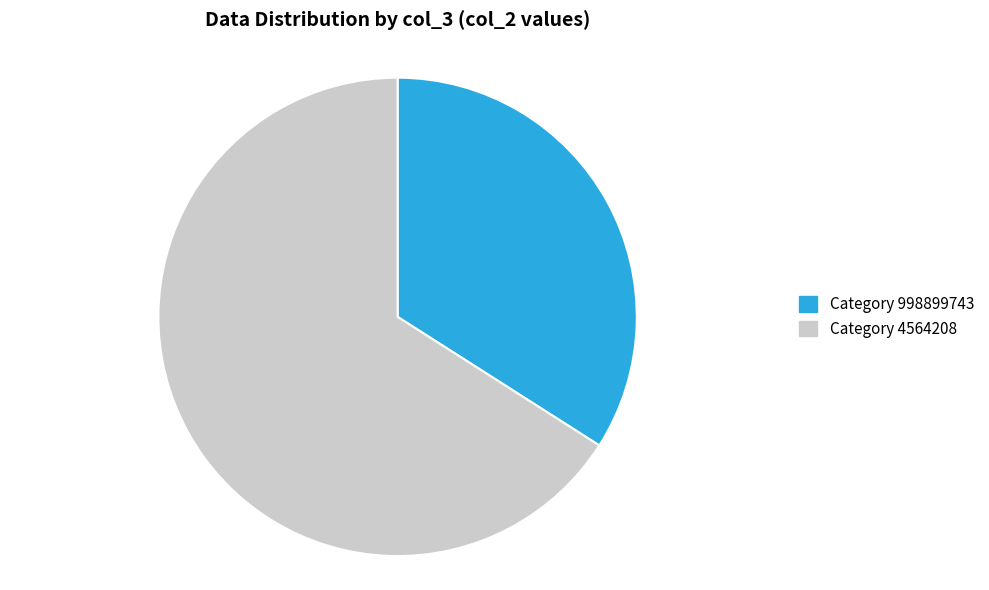

Is the sum of Category 4564208 and Category 998899743 greater than half?

Yes